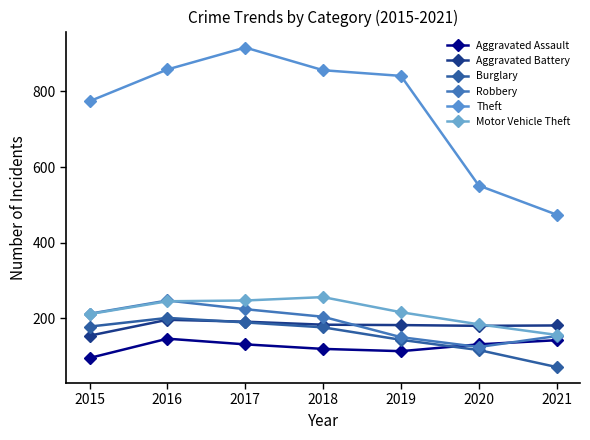

The Aggravated Battery series shows 259 at 2015. True or false?

False